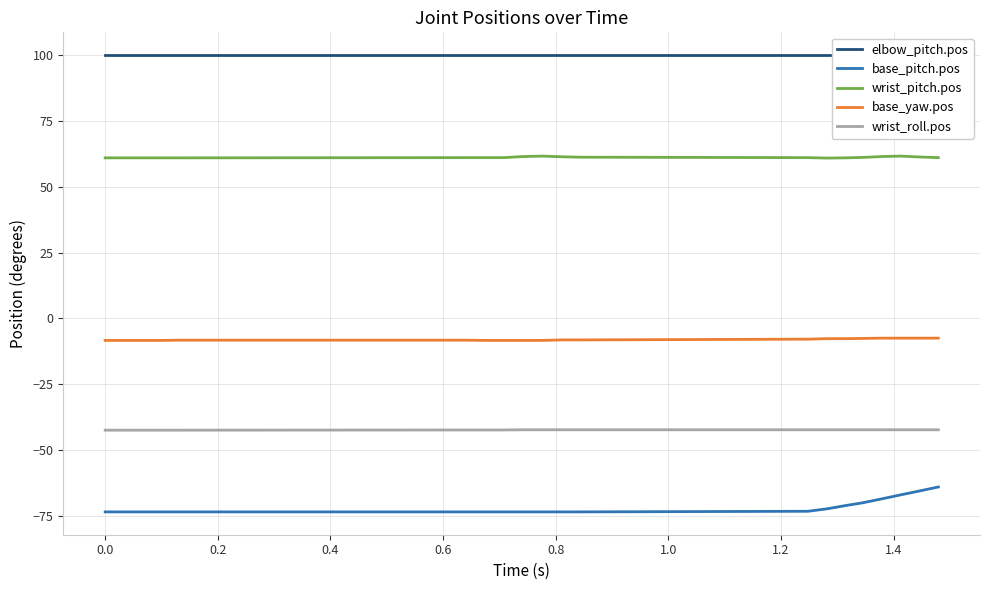

What is the average value of the wrist_roll.pos series?

-42.3